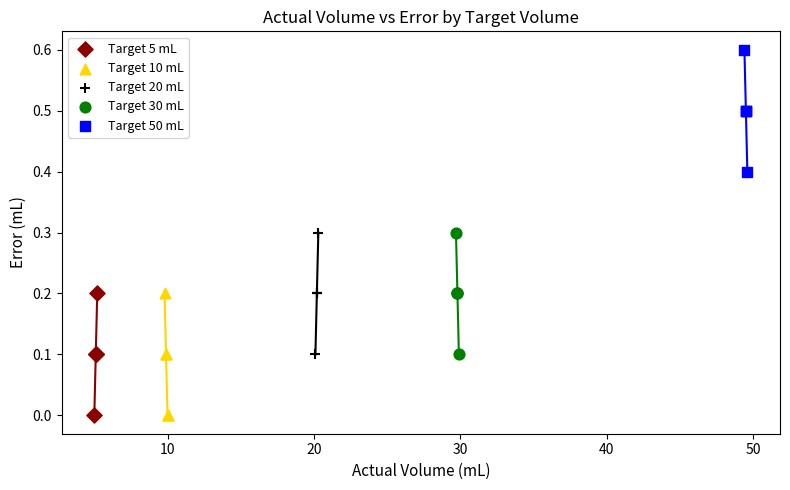

Which series reaches the maximum Y coordinate?

Target 50 mL